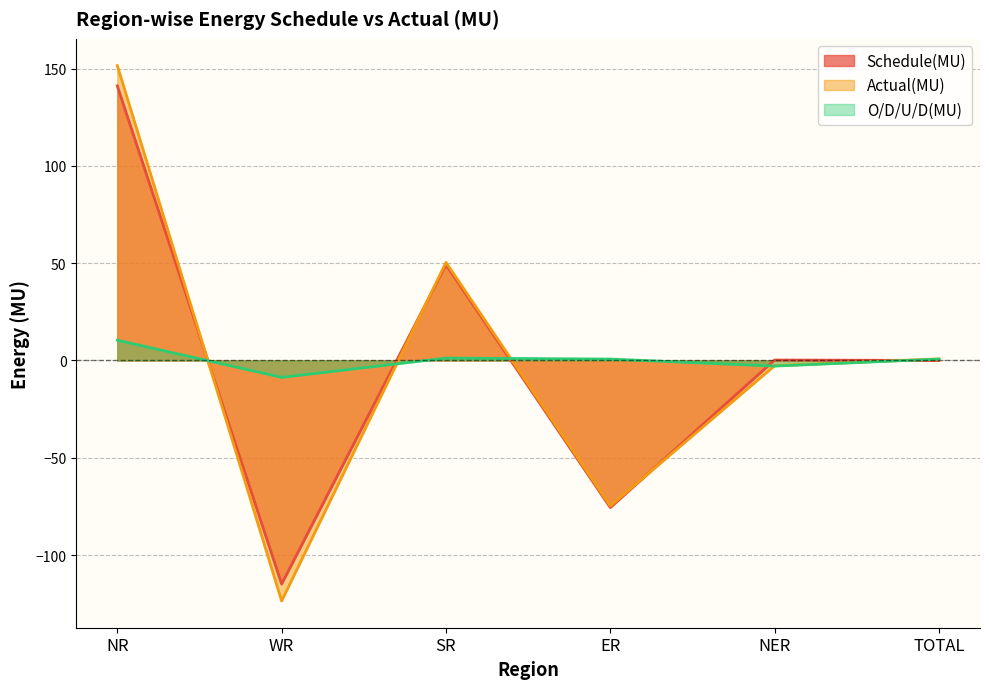

What is the difference between the maximum and second lowest values in the Schedule(MU) series?

216.7